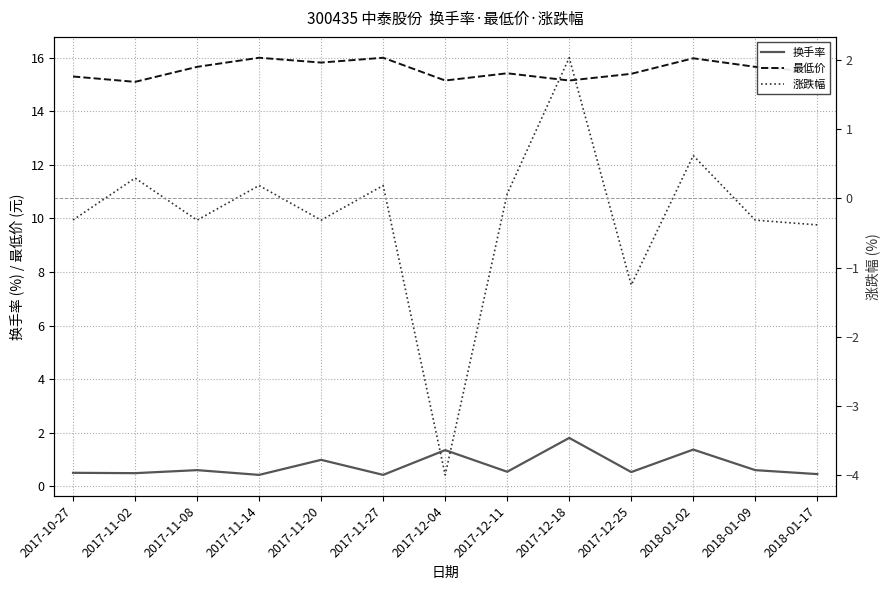

Rank the series by their maximum value, from lowest to highest.

换手率, 涨跌幅, 最低价